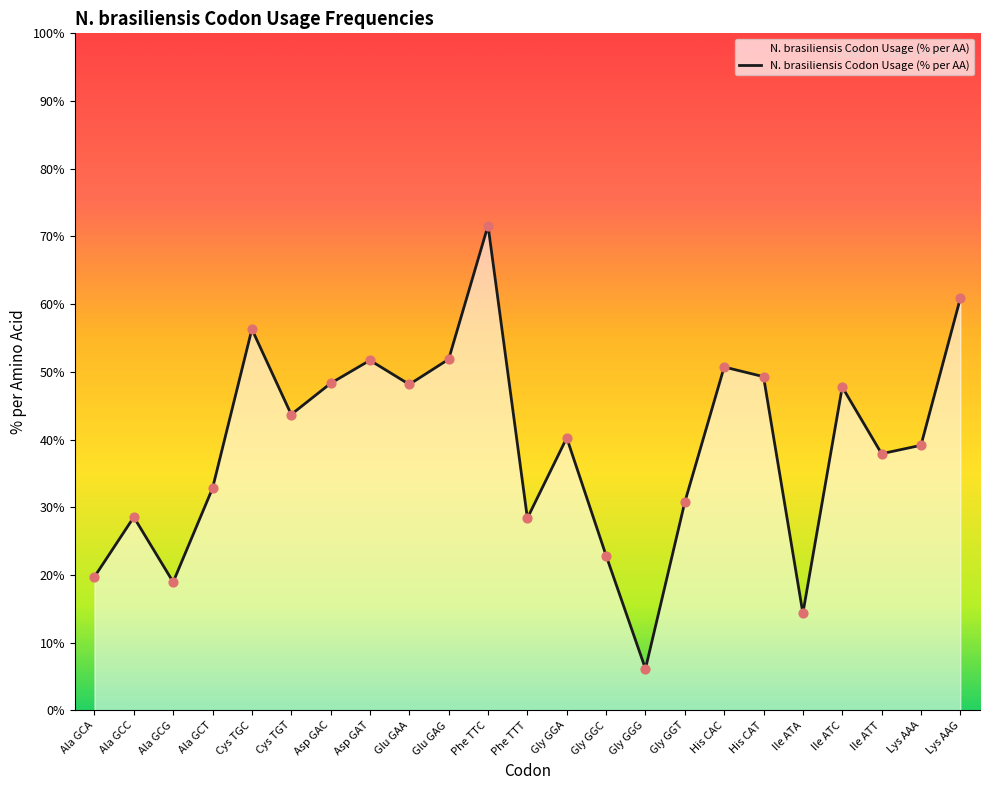

What is the ratio of the value at Cys TGT to the value at Asp GAC?

0.9